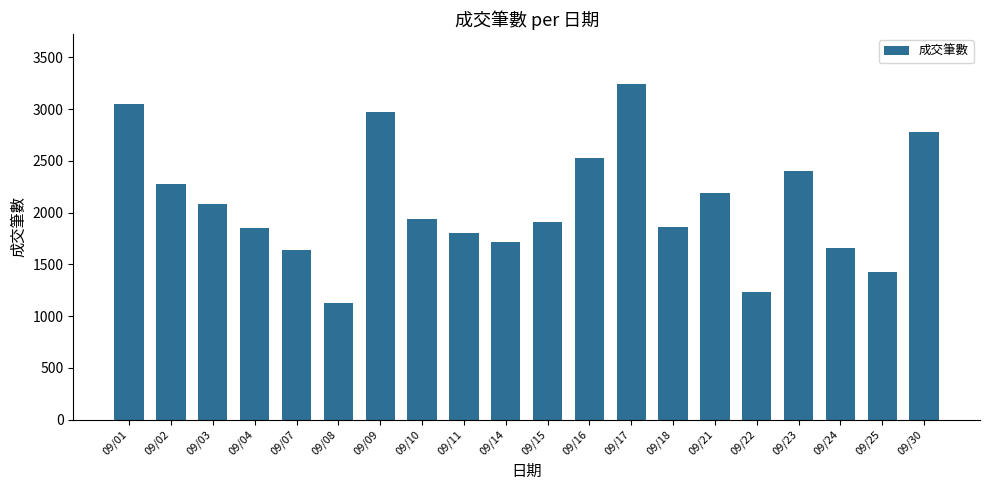

Count the number of categories in the chart.

20